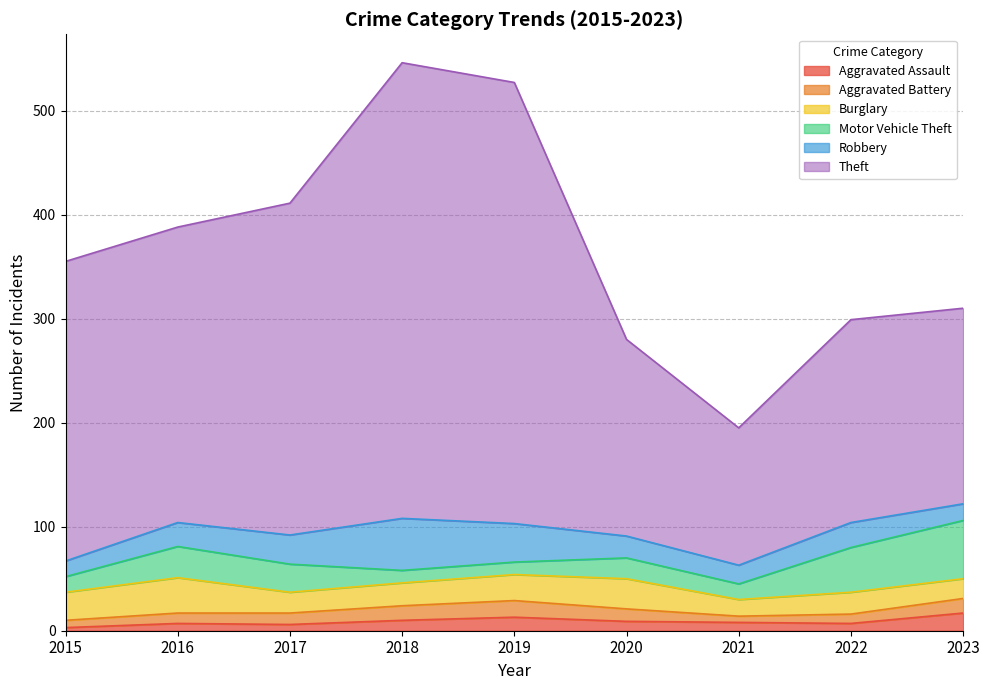

Does the chart display data point markers on the line(s)?

No